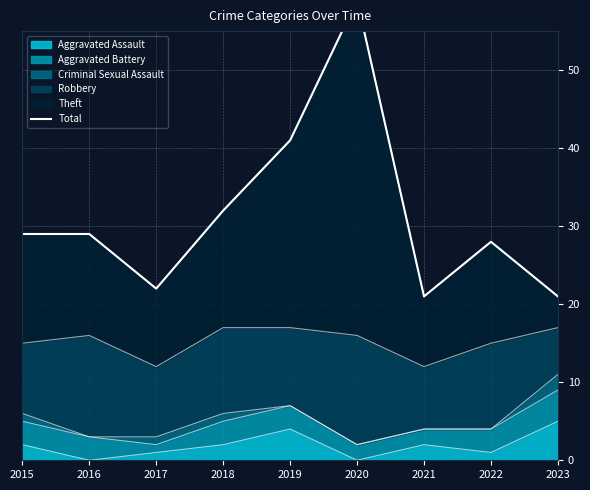

What is the difference between the second highest and minimum values?

20